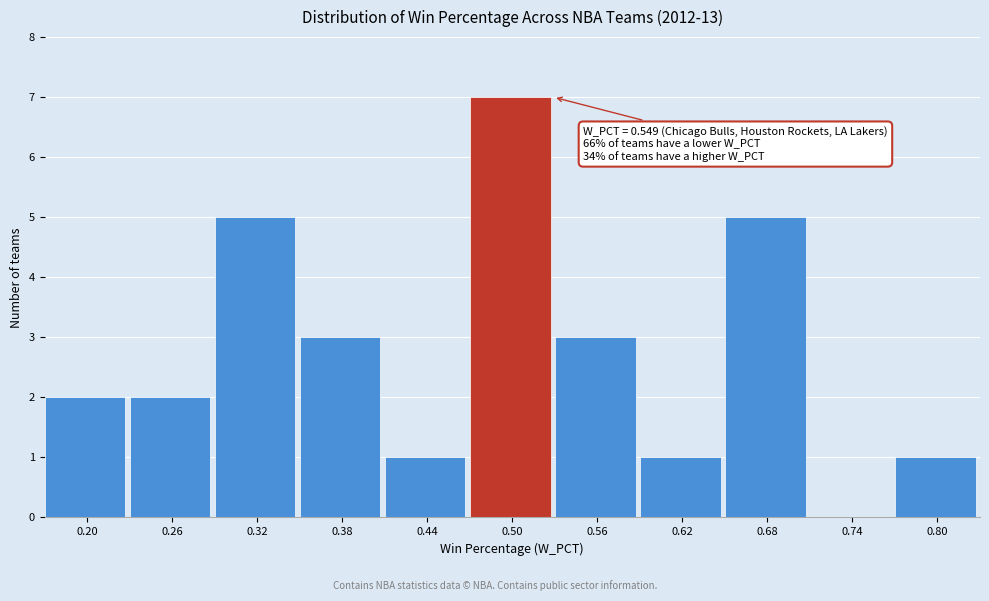

Reading right to left, what are all the values shown in this chart?

0.80=1	0.74=0	0.68=5	0.62=1	0.56=3	0.50=7	0.44=1	0.38=3	0.32=5	0.26=2	0.20=2